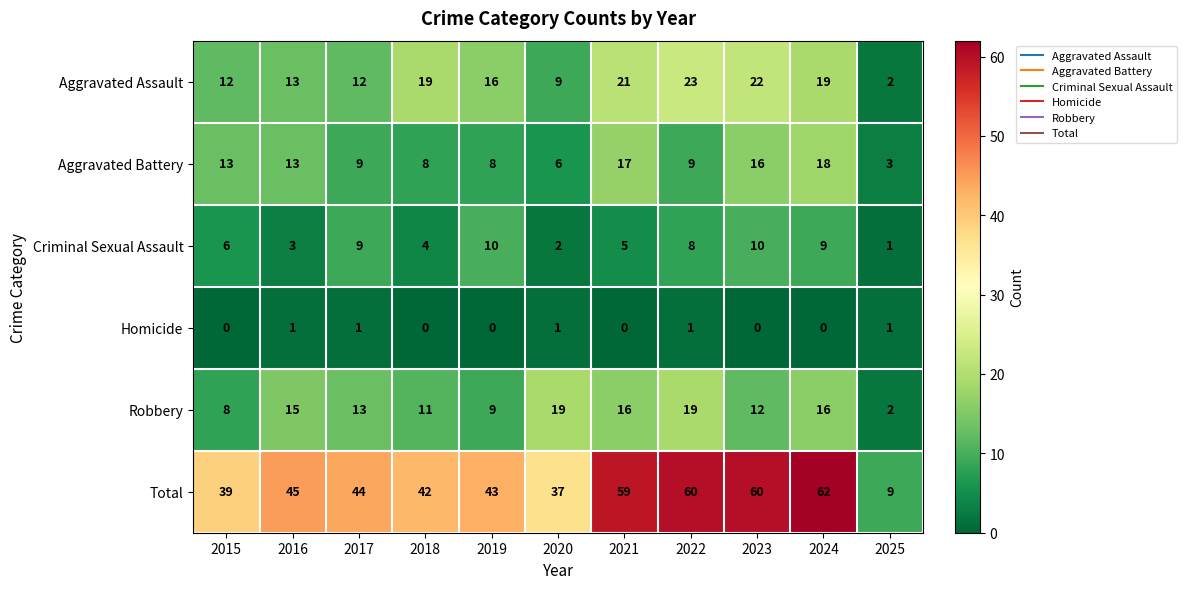

Is it true that Robbery equals 11 at 2015?

False